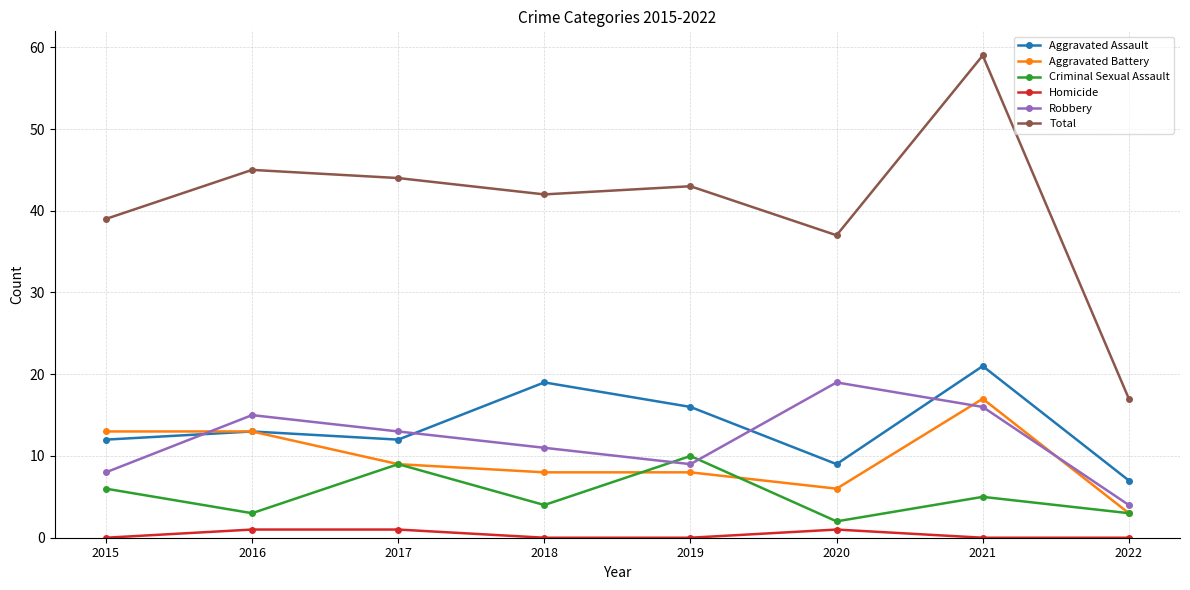

What is the sum of all Total values?

326